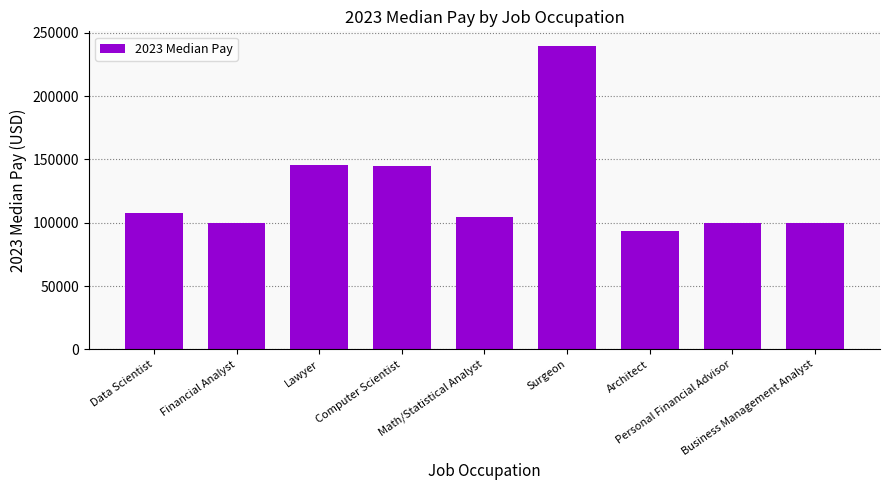

What is the label of the 9th bar from the right?

Data Scientist